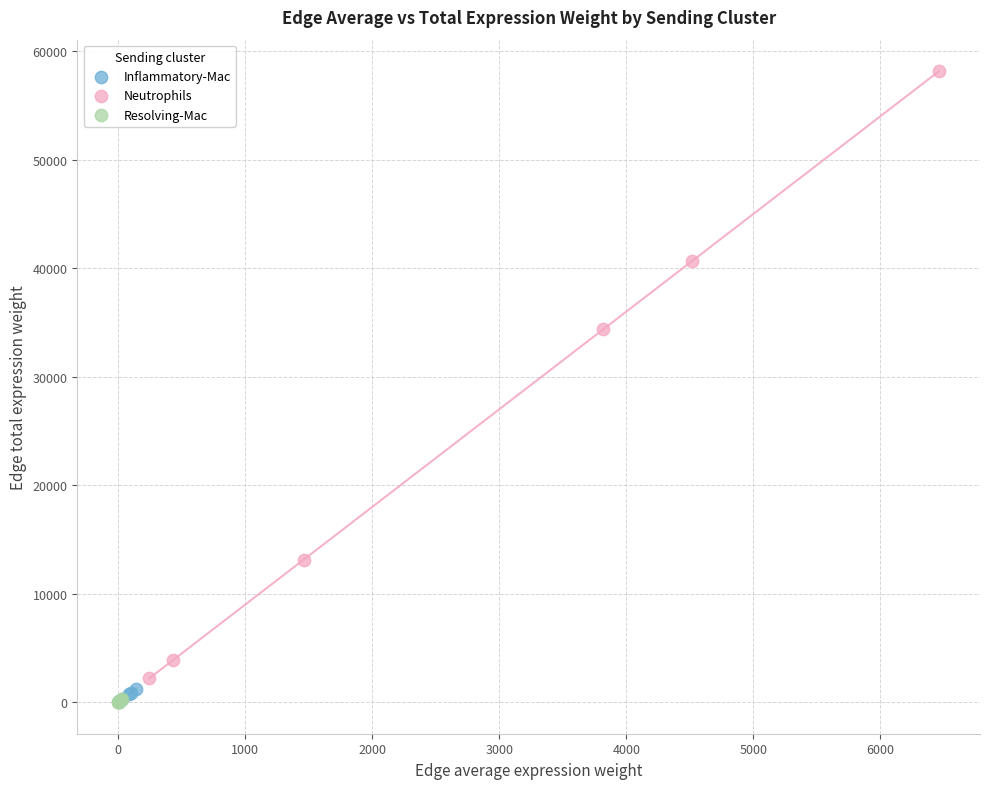

Which series reaches the maximum Y coordinate?

Neutrophils